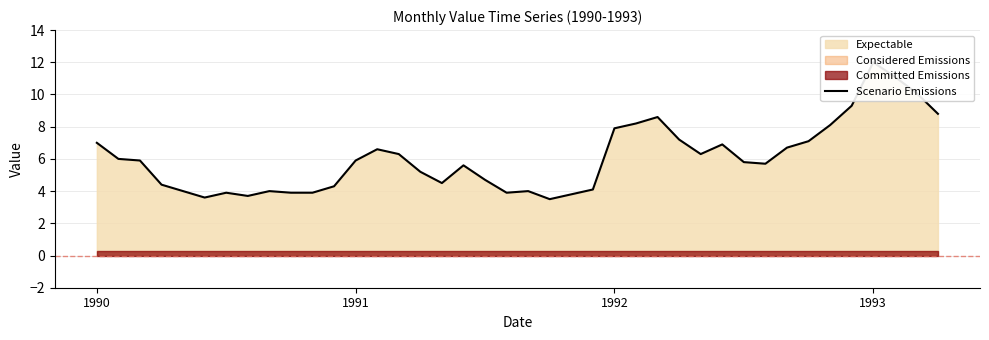

What is the average value?

6.1